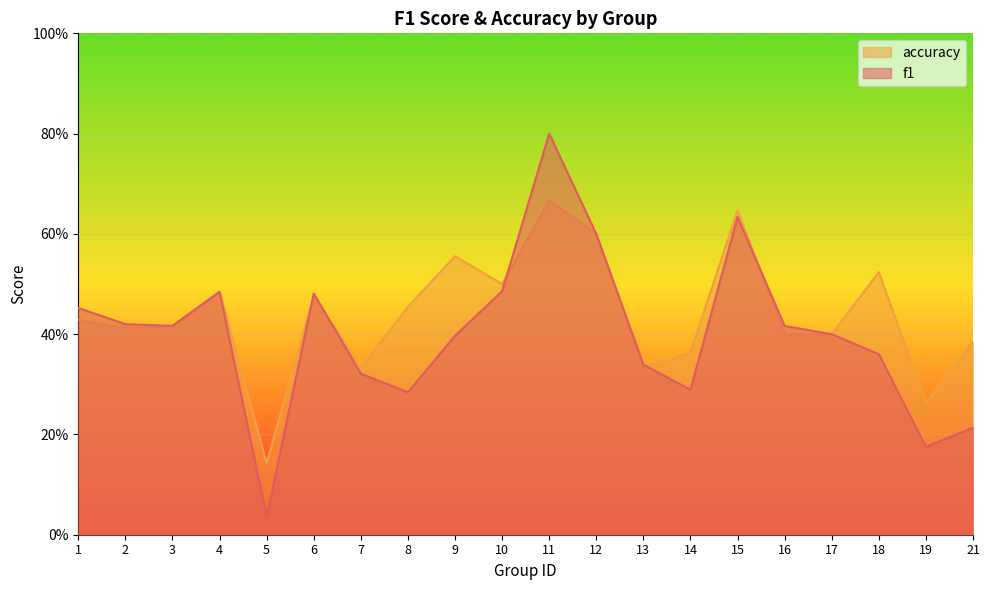

Which has a higher value, 12 or 14?

12